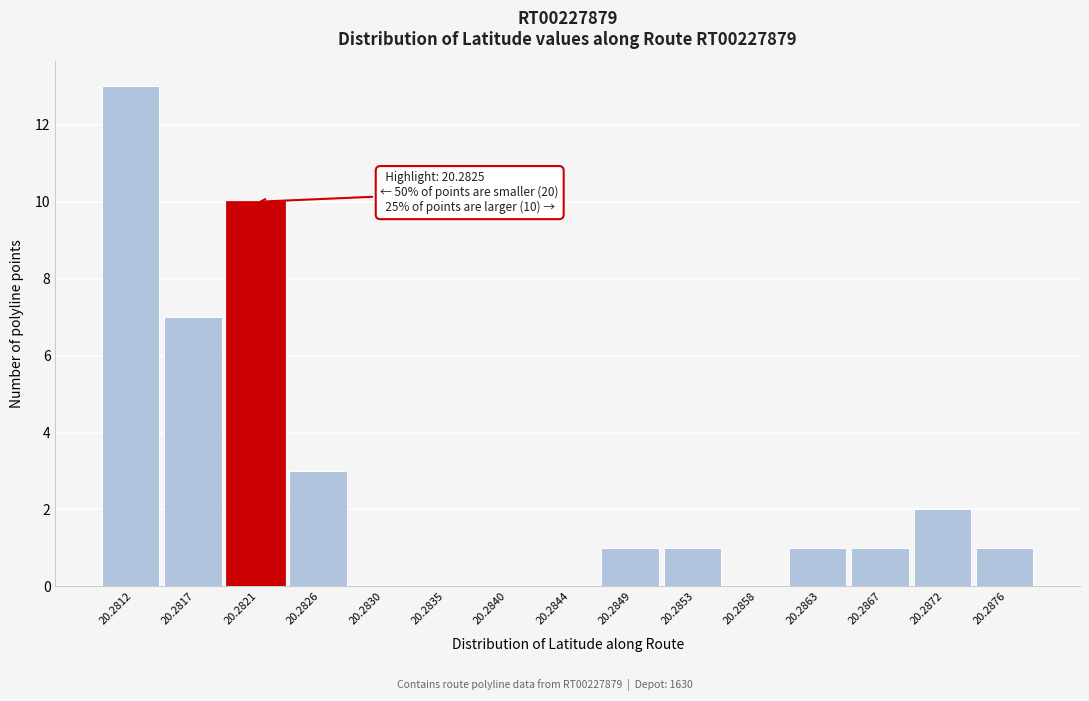

Reading left to right, what are all the values shown in this chart?

20.2812=13	20.2817=7	20.2821=10	20.2826=3	20.2830=0	20.2835=0	20.2840=0	20.2844=0	20.2849=1	20.2853=1	20.2858=0	20.2863=1	20.2867=1	20.2872=2	20.2876=1